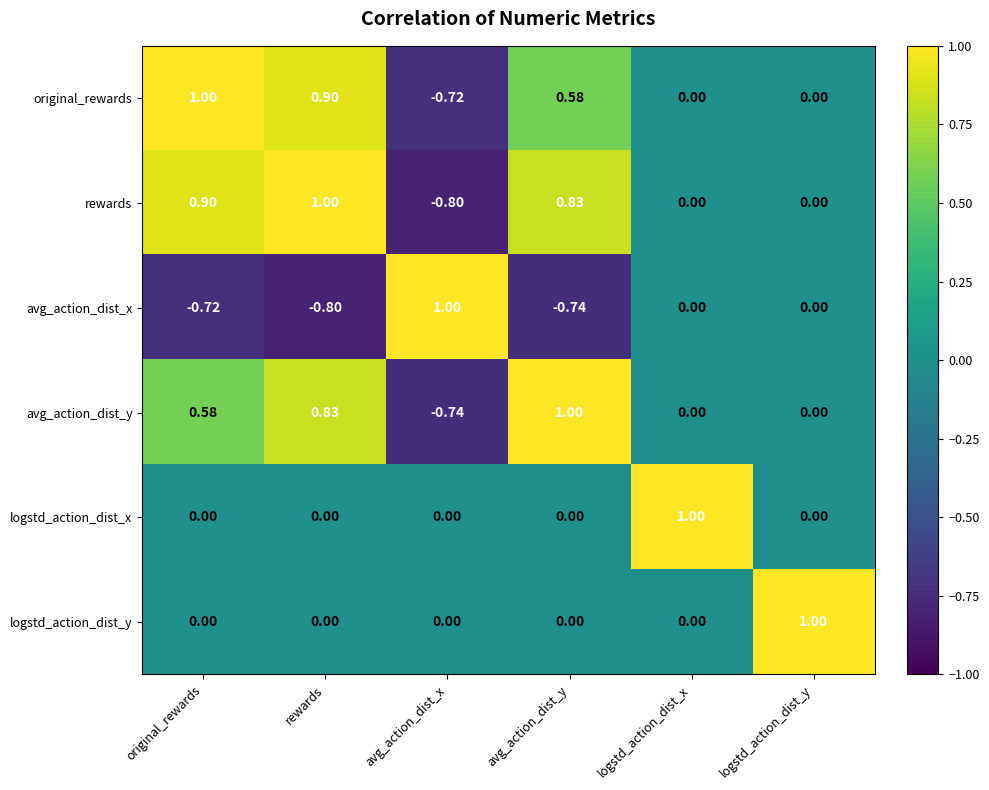

At which category is the sum across all series the highest?

rewards